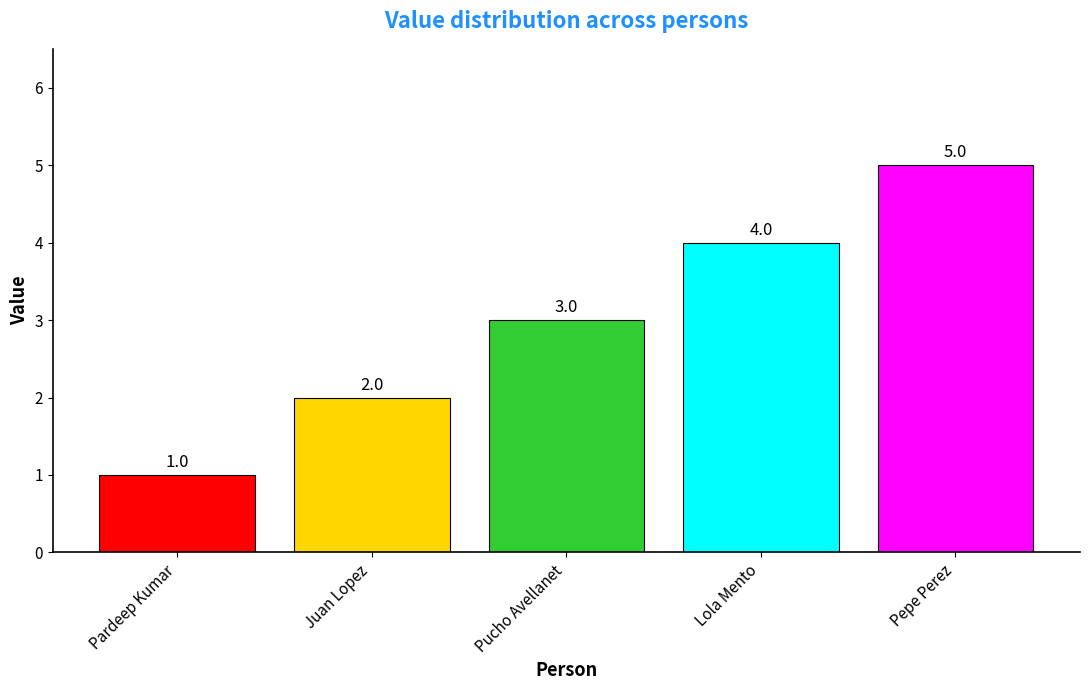

Count the values in the range 2 to 4.

3